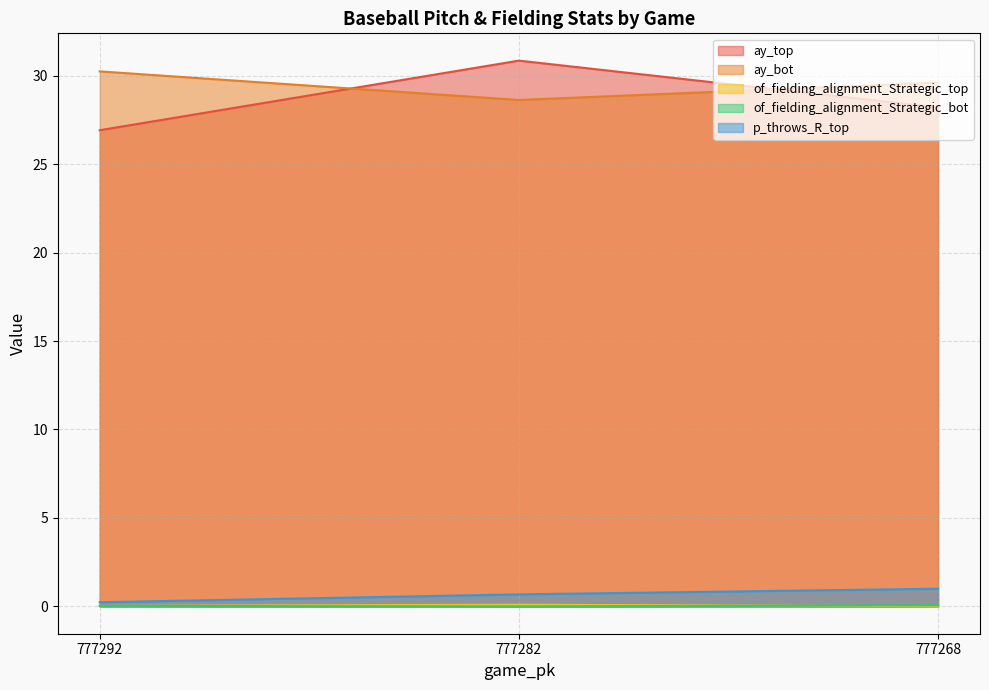

Between 777268 and 777282, which is larger?

777282